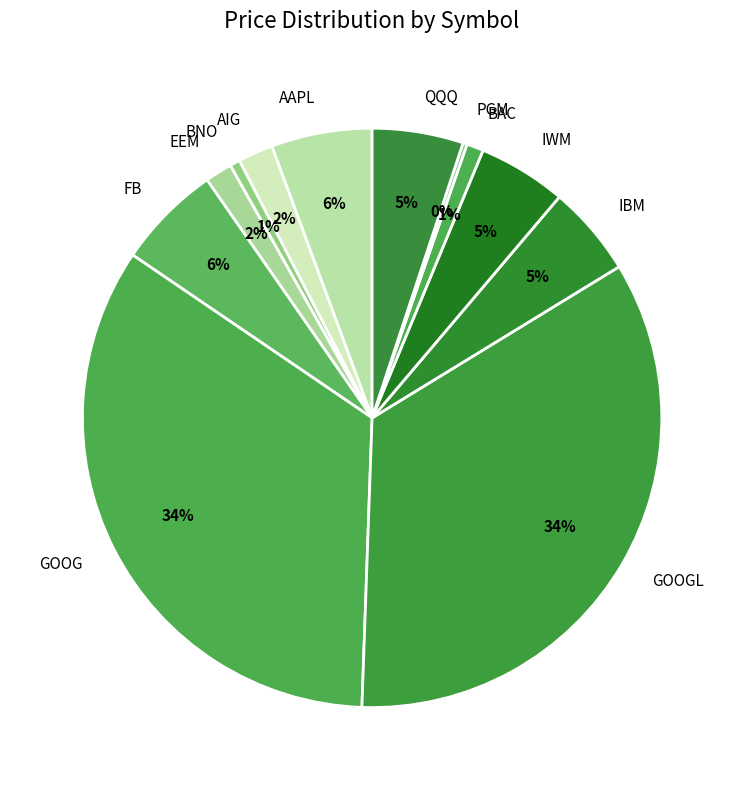

Is it true that AIG is 9% of the pie?

False